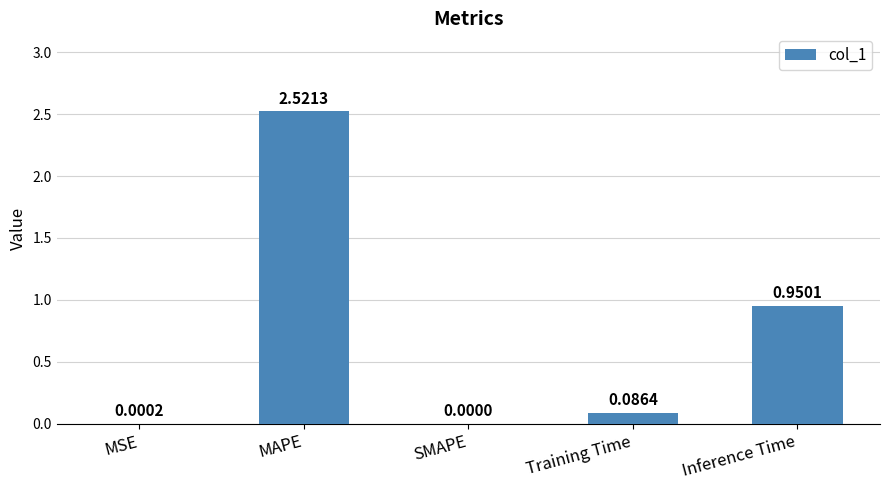

The value at Inference Time is 0.4. True or false?

False